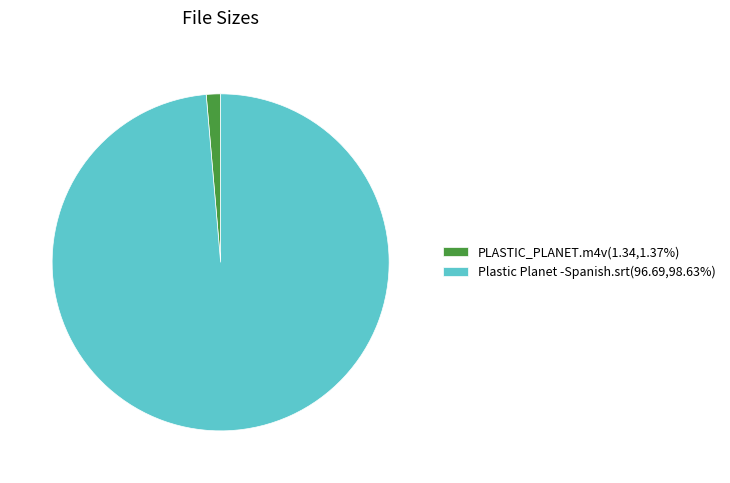

Approximately how many times larger is the value at Plastic Planet -Spanish.srt(96.69,98.63%) compared to PLASTIC_PLANET.m4v(1.34,1.37%)?

72.2